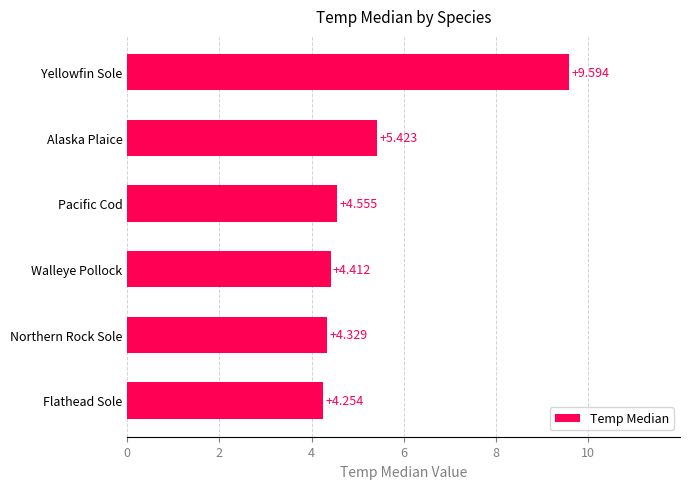

Which label corresponds to the largest value in the chart?

Yellowfin Sole